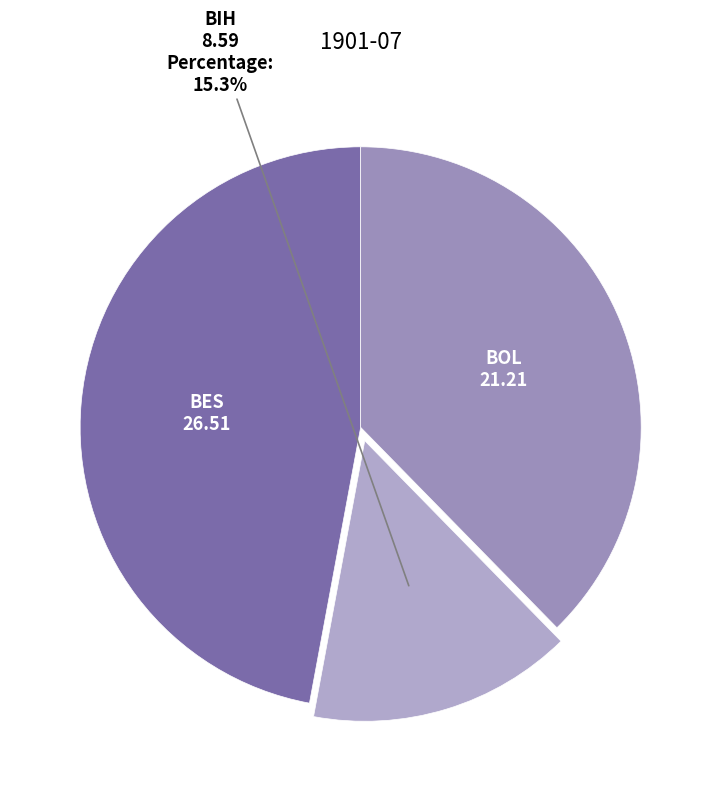

Rank the categories by value from lowest to highest.

BIH, BOL, BES